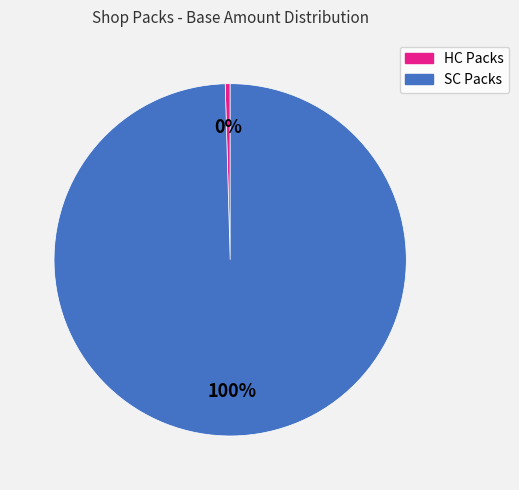

To the nearest percent, what is the average slice percentage?

50%